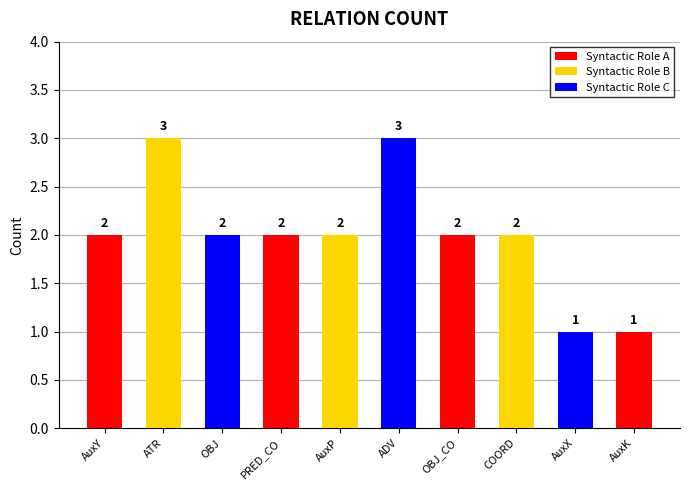

What is the value of the 7th bar from the left?

2